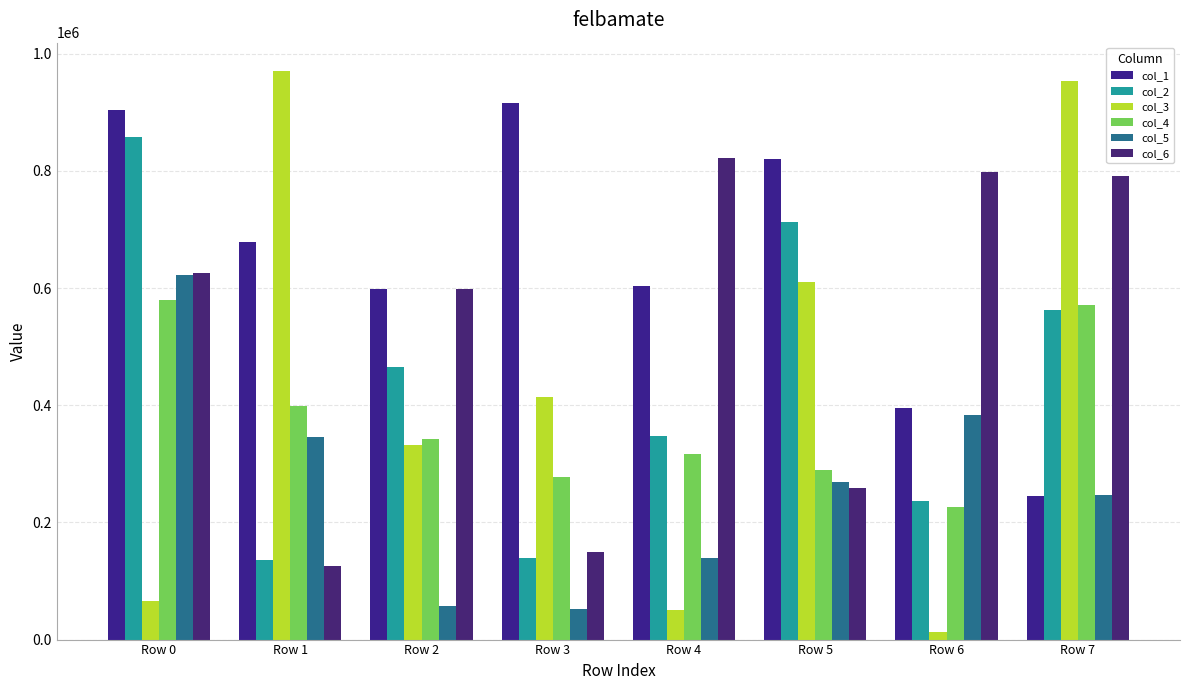

Are the bars horizontal?

No